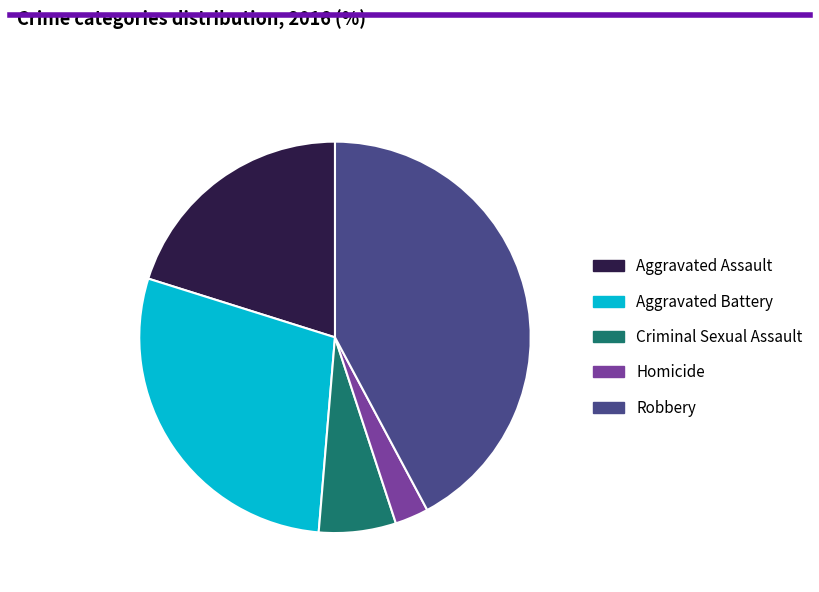

Is it true that Criminal Sexual Assault is 6% of the pie?

True